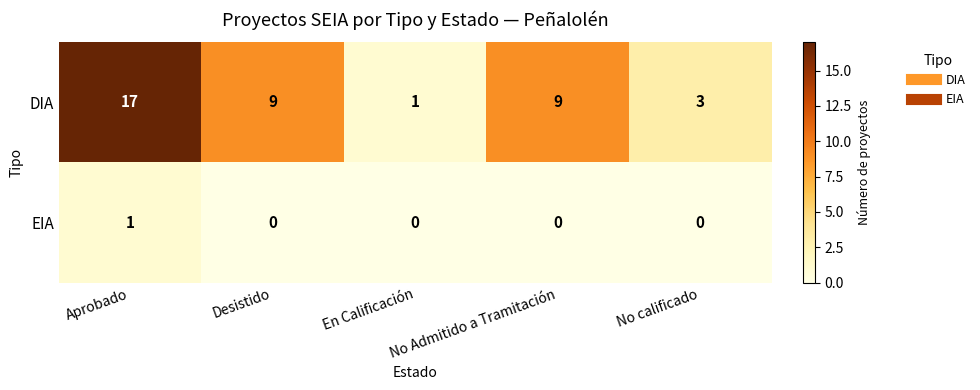

How many DIA values are between 3 and 9?

3